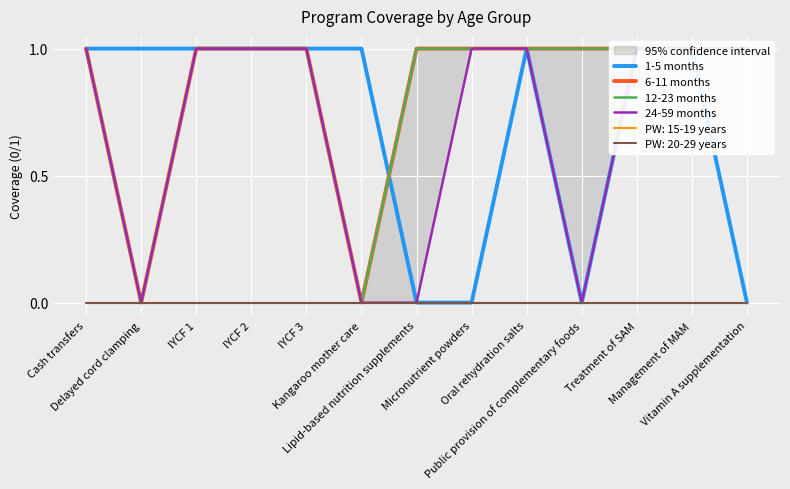

List the labels in order of 12-23 months value, largest first.

Cash transfers, IYCF 1, IYCF 2, IYCF 3, Lipid-based nutrition supplements, Micronutrient powders, Oral rehydration salts, Public provision of complementary foods, Treatment of SAM, Management of MAM, Vitamin A supplementation, Delayed cord clamping, Kangaroo mother care